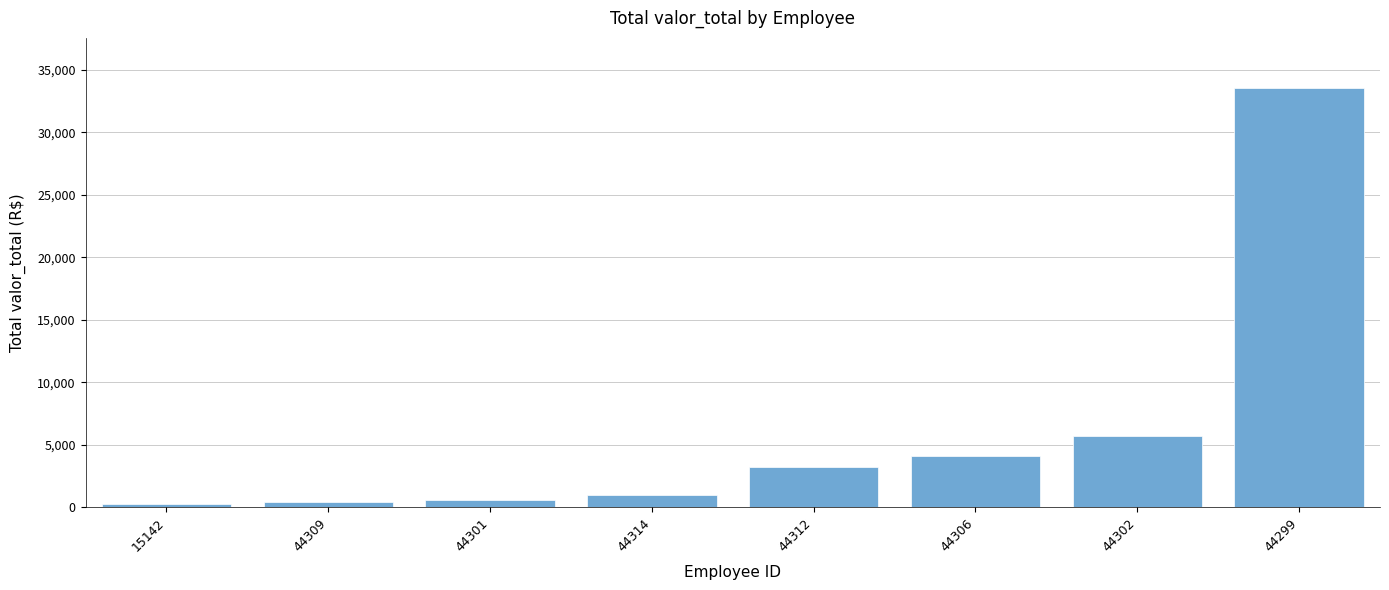

How many values are below 3182?

4